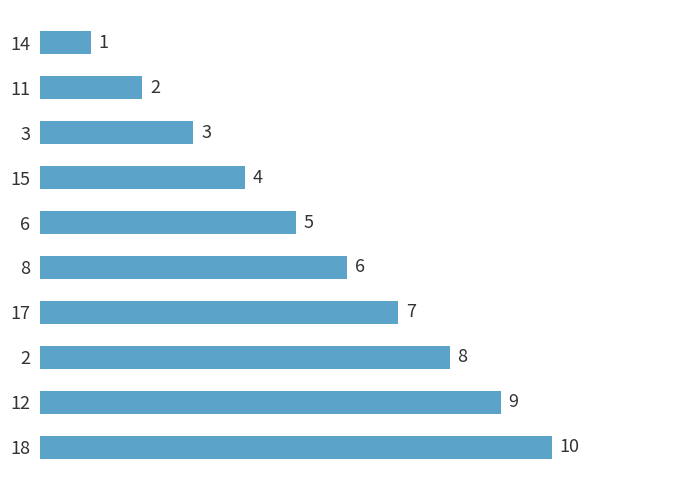

What is the label of the 4th bar from the bottom?

17